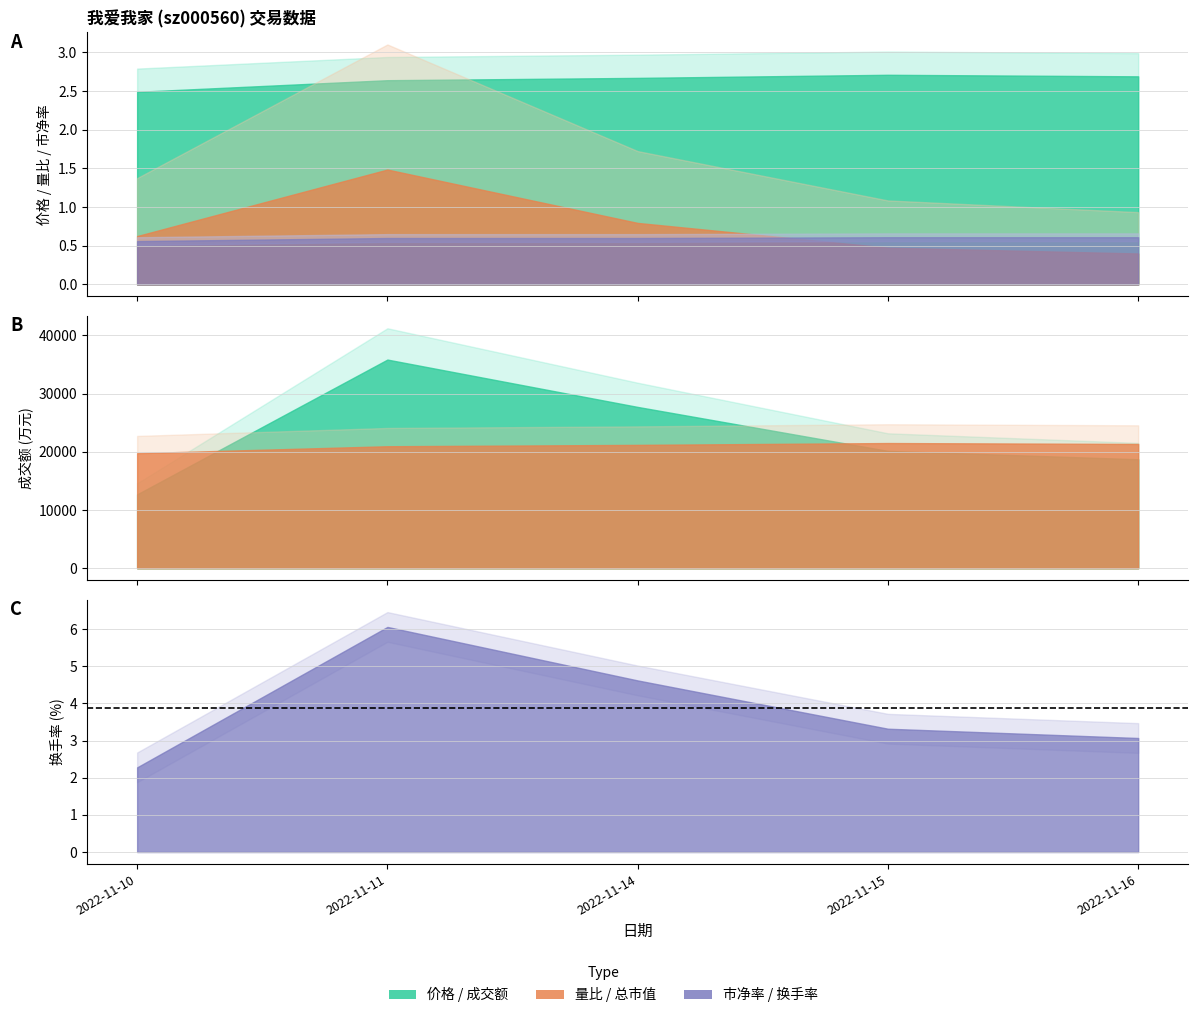

Which label corresponds to the largest value in the chart?

2022-11-11